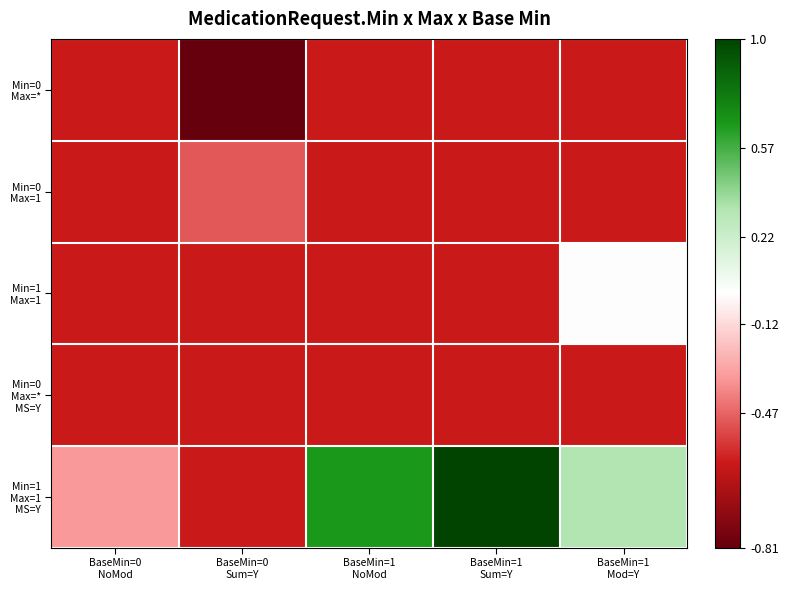

What is the difference between the highest and lowest values at BaseMin=1
NoMod?

1.3